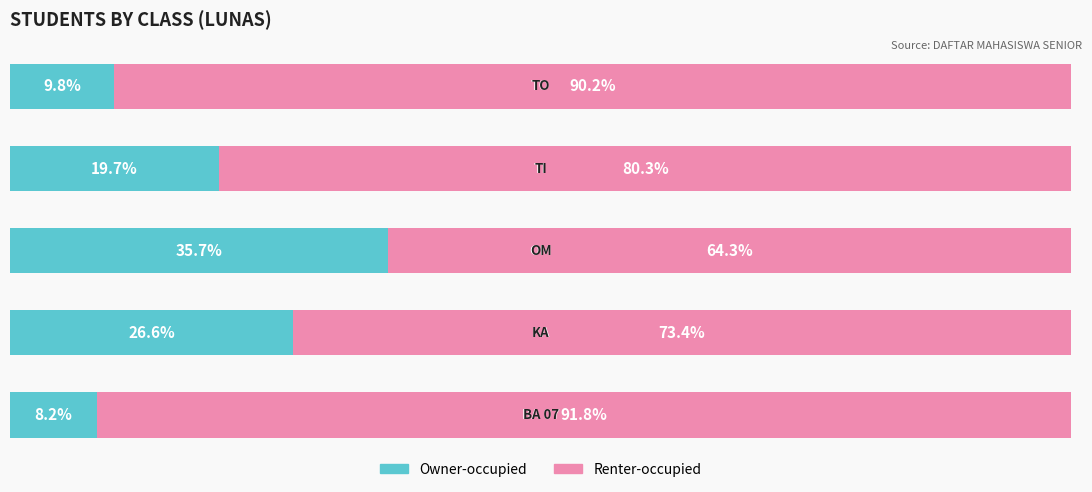

At which label is Owner-occupied closest to 21?

TI